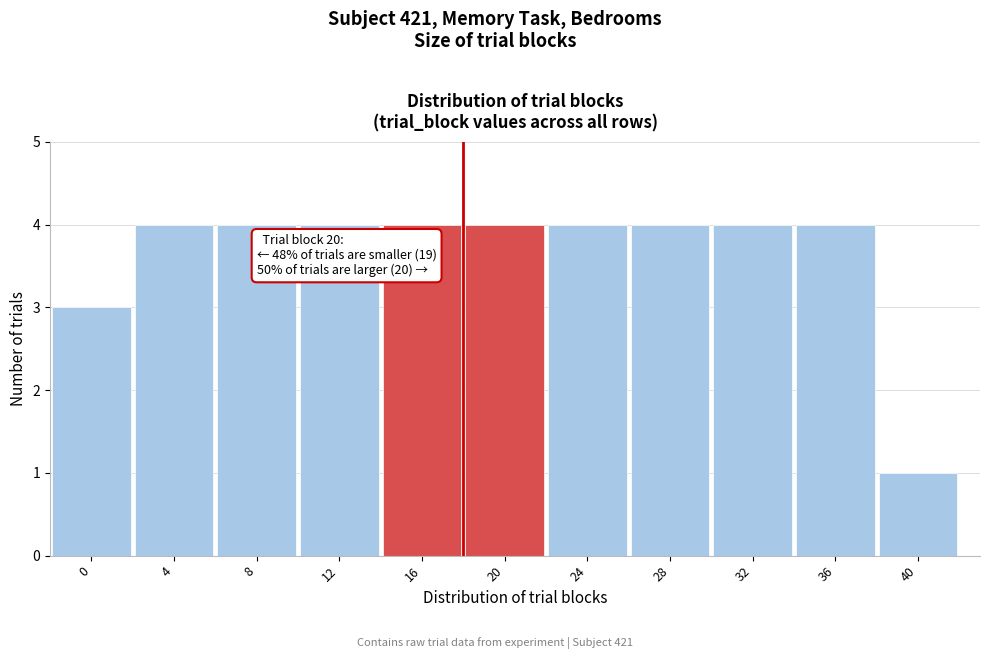

Reading left to right, extract all data points from this chart.

0=3	4=4	8=4	12=4	16=4	20=4	24=4	28=4	32=4	36=4	40=1